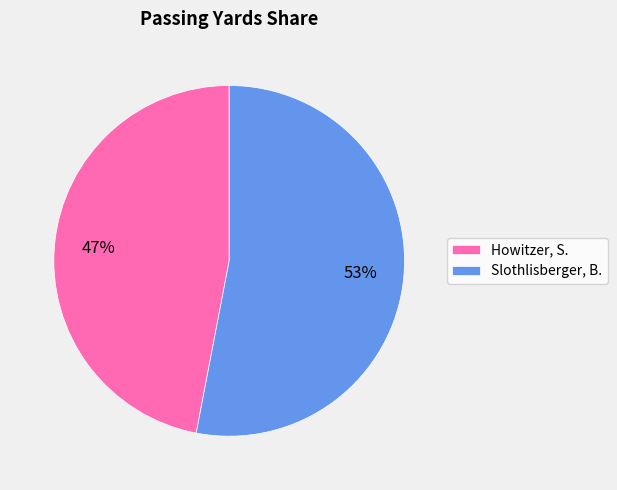

Does Slothlisberger, B. account for over 50% of the chart?

Yes